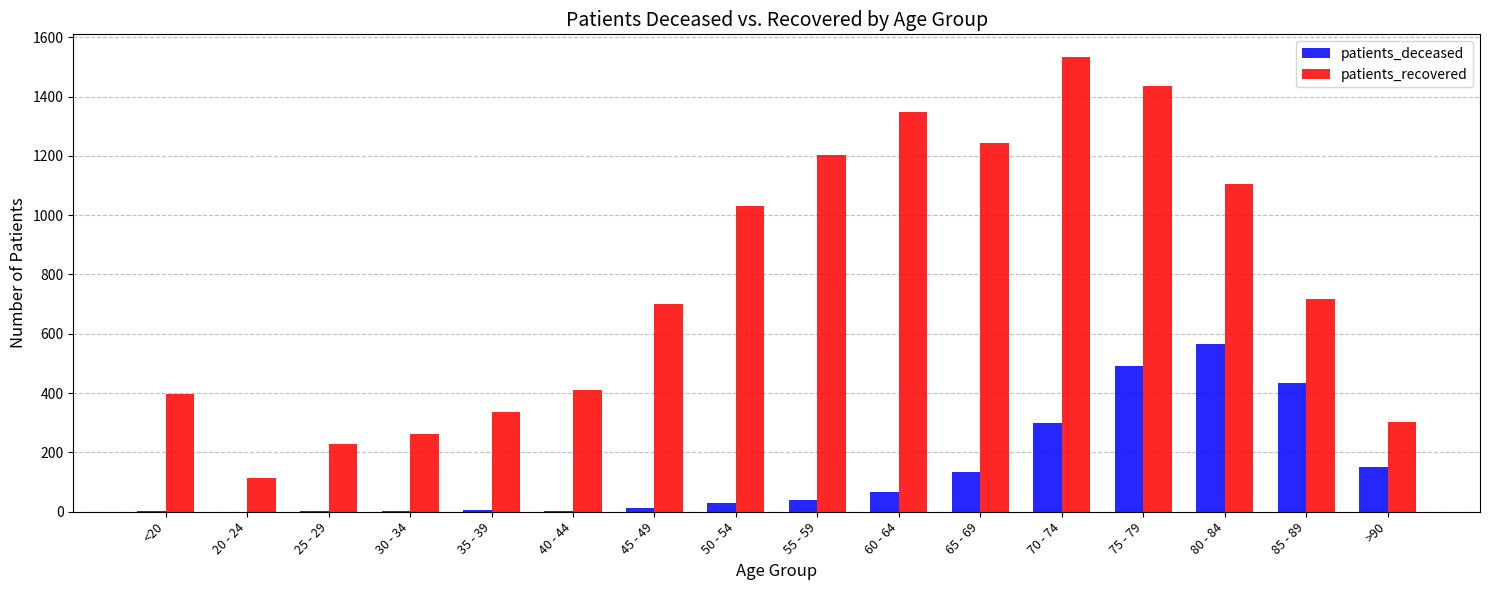

Count the number of categories in the chart.

16